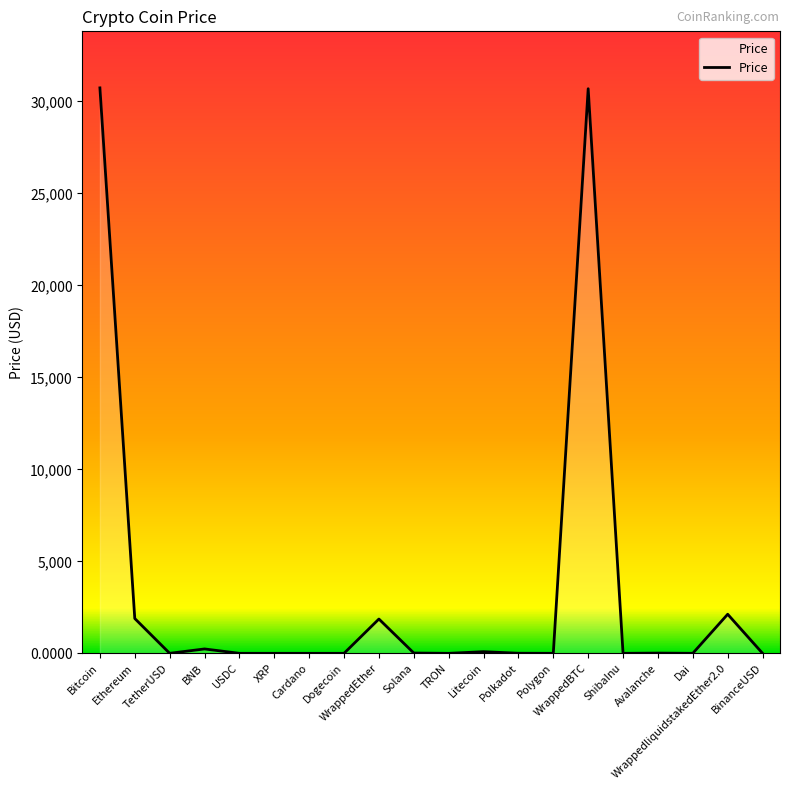

What is the greatest value displayed?

30737.7